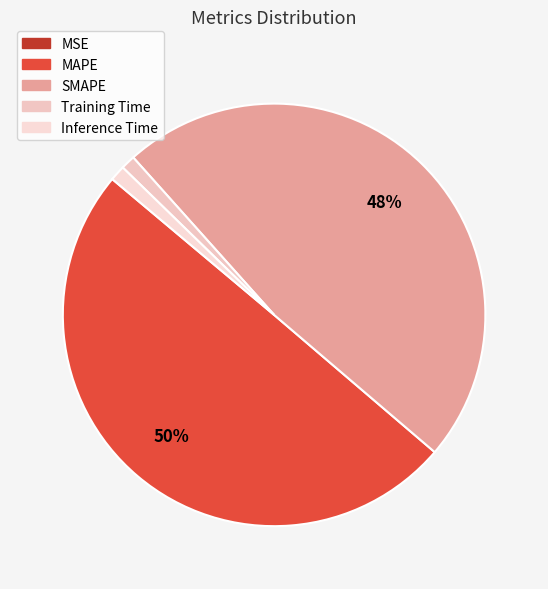

What is the change in value from MAPE to Inference Time?

-8.1